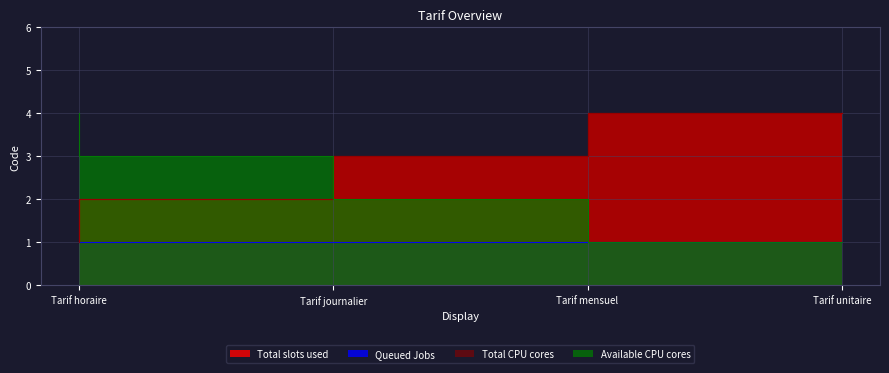

At which category is the sum across all series the highest?

Tarif unitaire